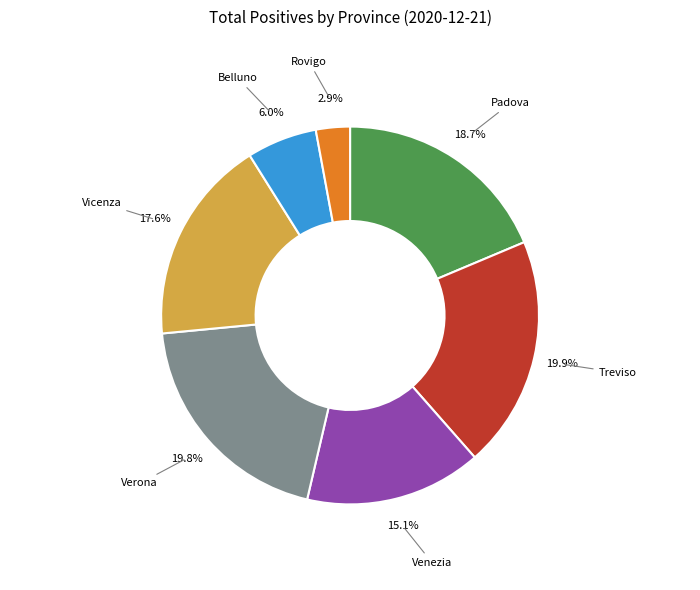

To the nearest percent, what is the average slice percentage?

14%